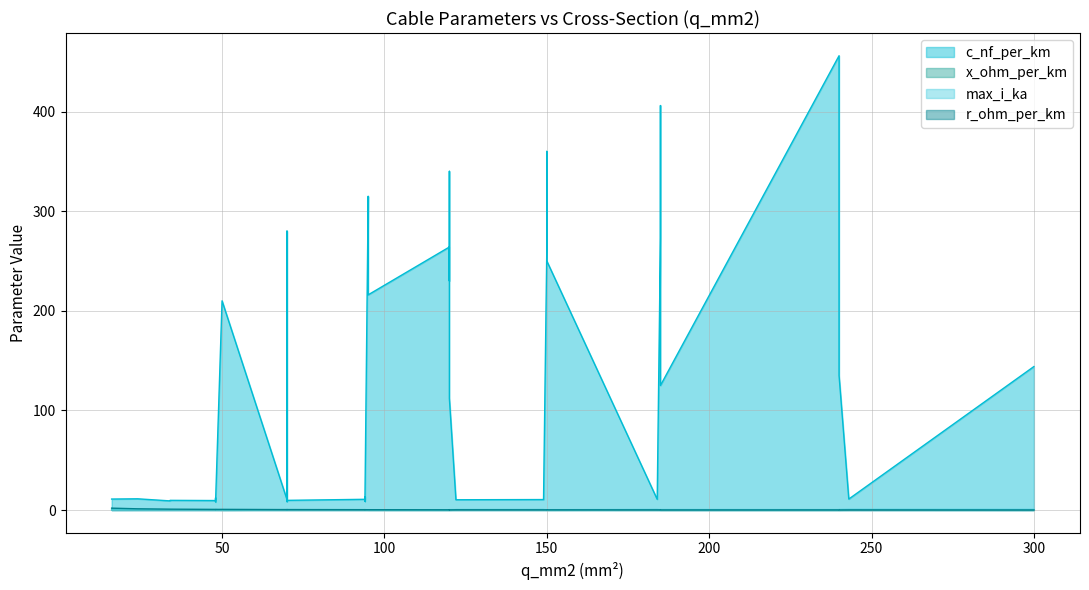

At how many categories does at least one series exceed 251?

10